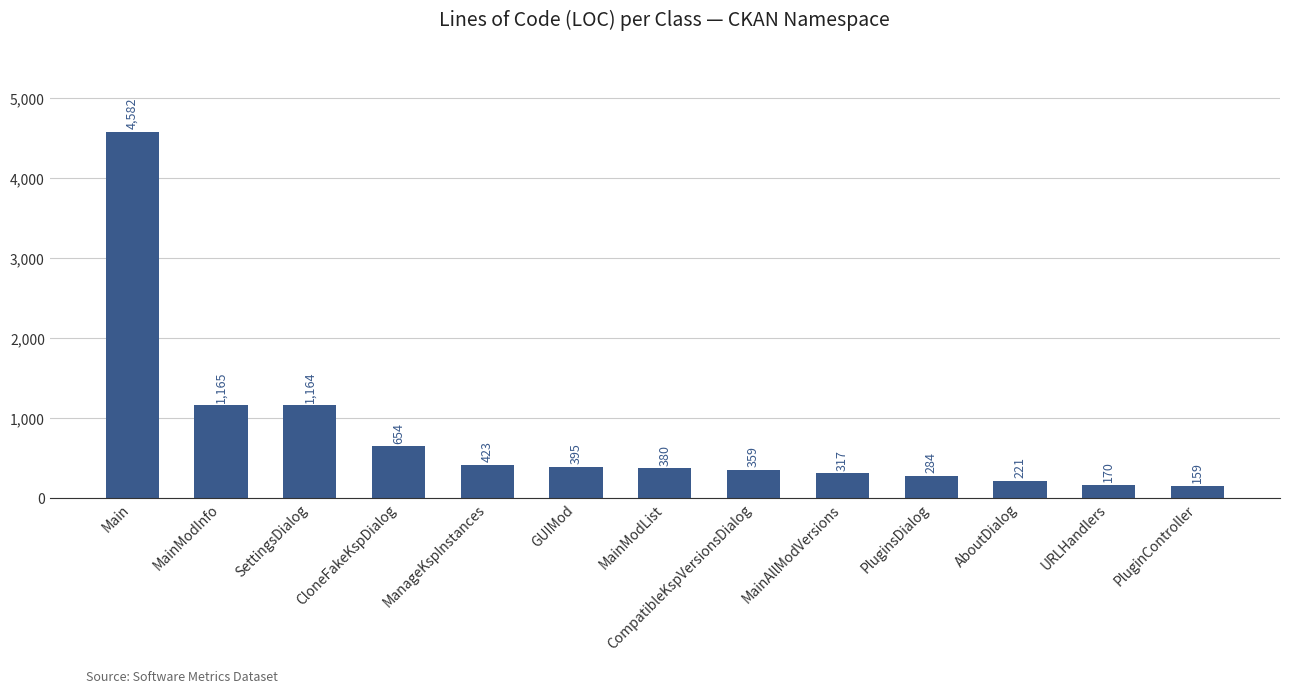

What position from the right is MainModList?

7